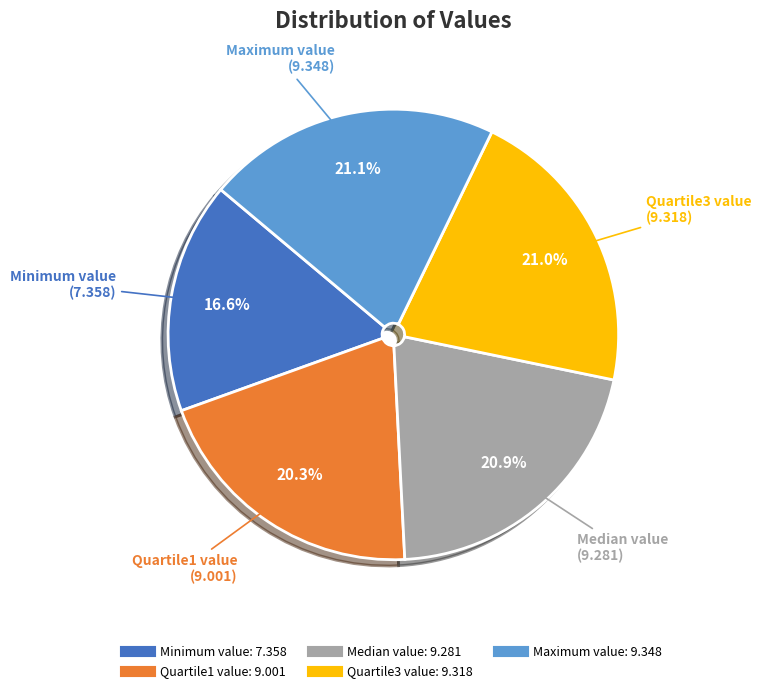

What percentage is the Quartile1 value slice, to the nearest percent?

20%